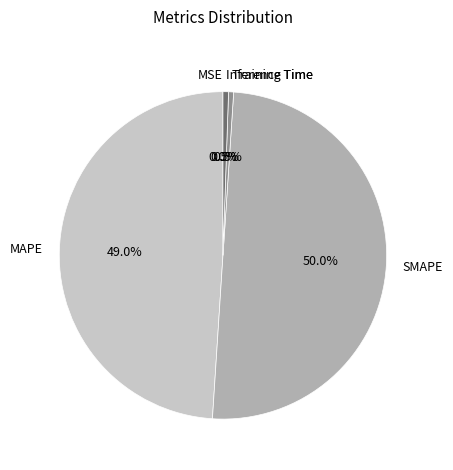

The Inference Time slice represents 11% of the pie. True or false?

False